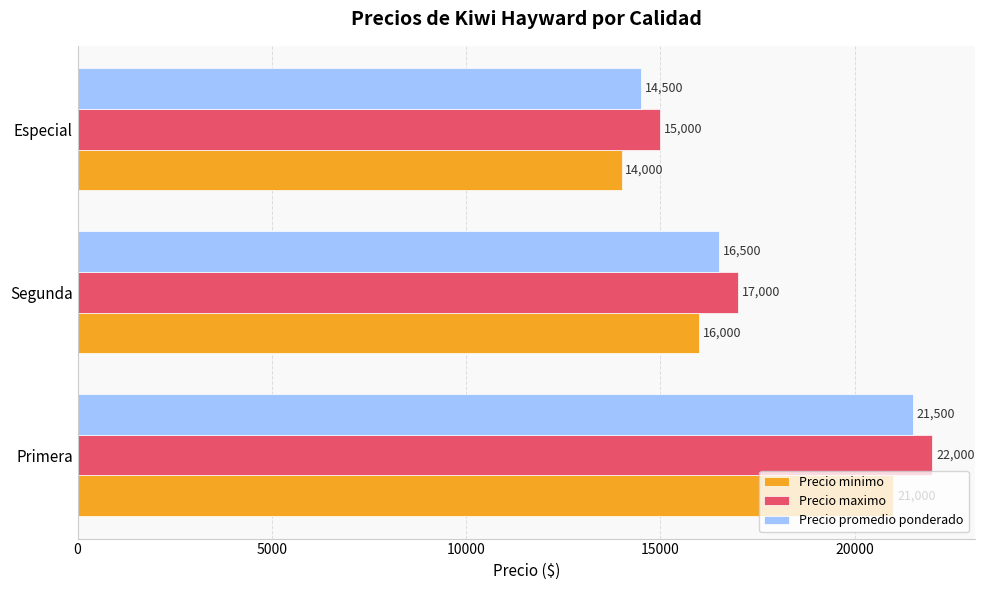

What is the difference between the highest and lowest values at Especial?

1000